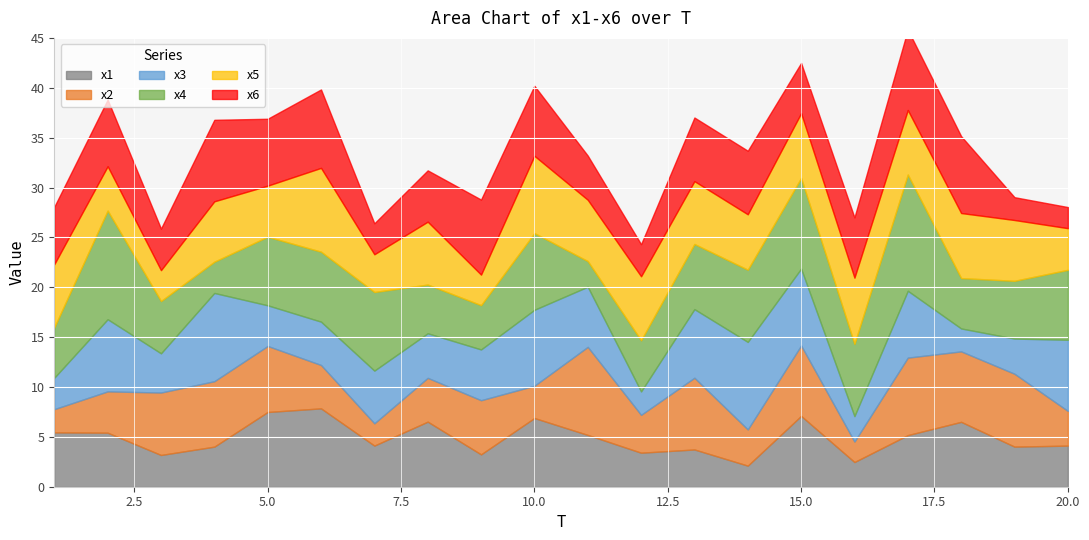

The x2 series shows 3.8 at 12. True or false?

True